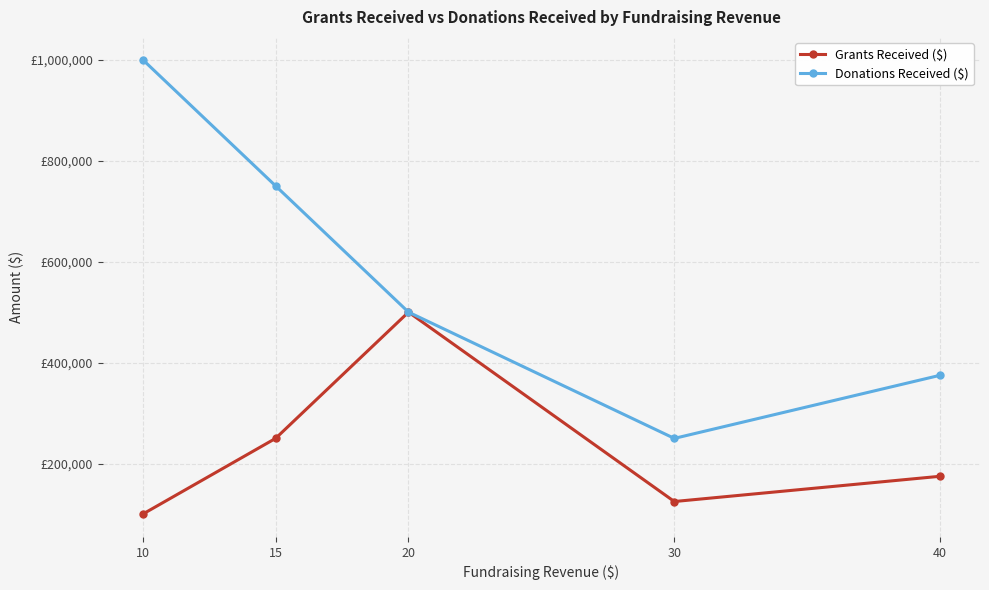

Does the chart have visible grid lines?

Yes